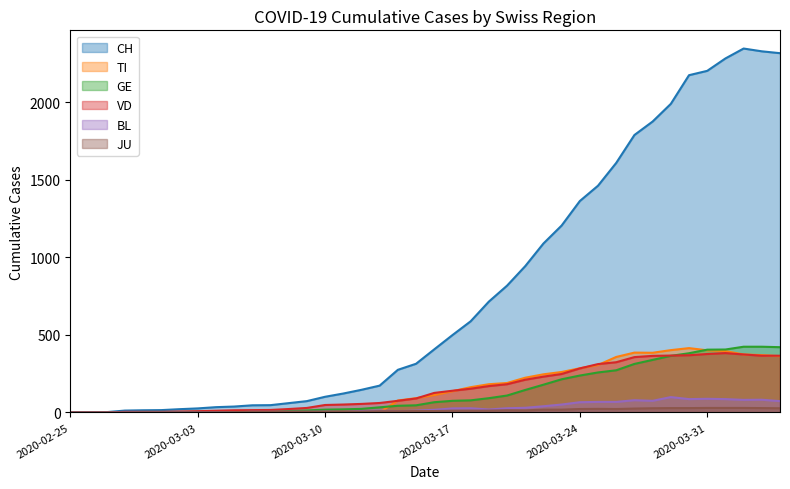

How many lines are shown in the chart?

6